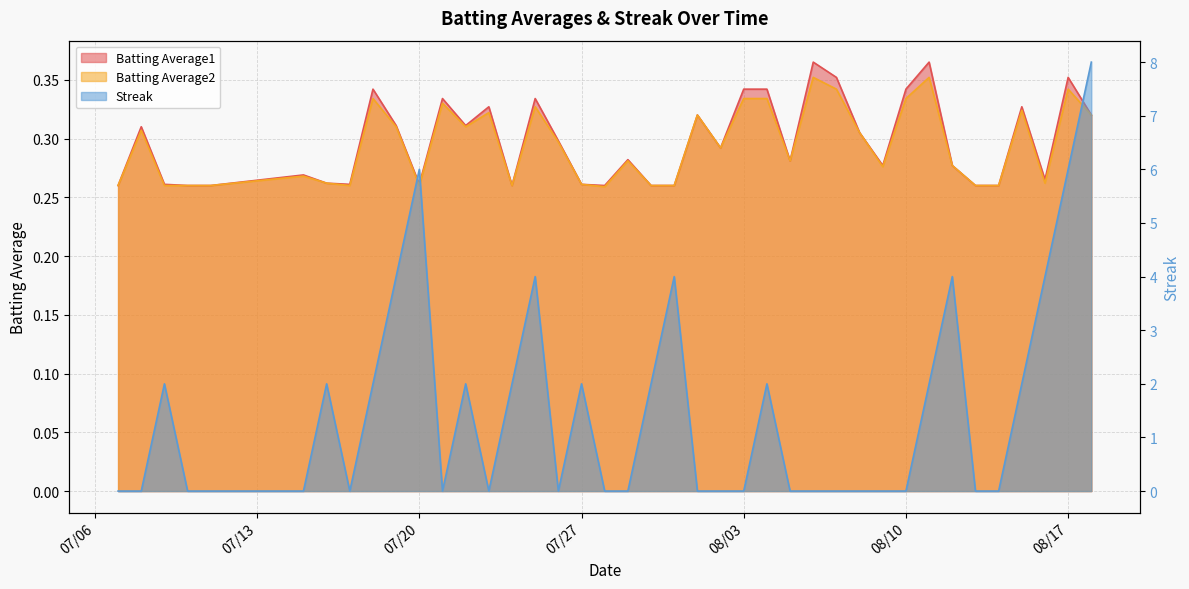

What is the difference between the highest and lowest values at 2010-08-13?

0.3